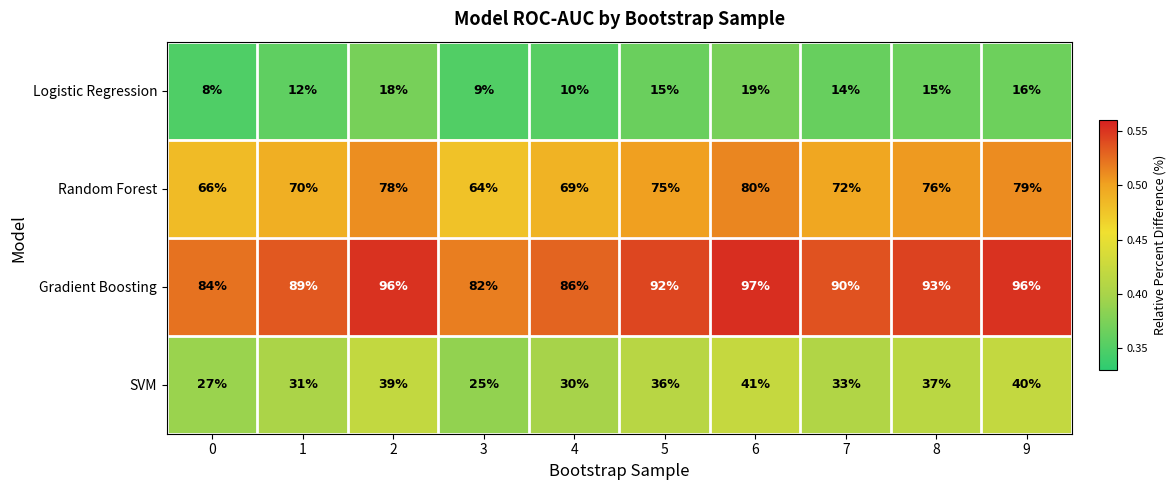

Is the value of Gradient Boosting at 2 greater than the value of Logistic Regression at 2?

Yes